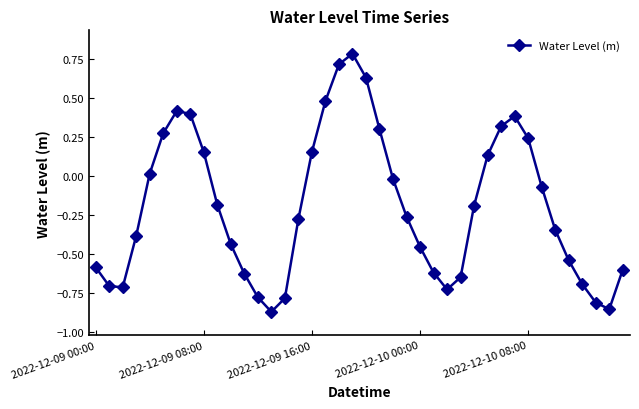

What is the maximum value shown in the chart?

0.8